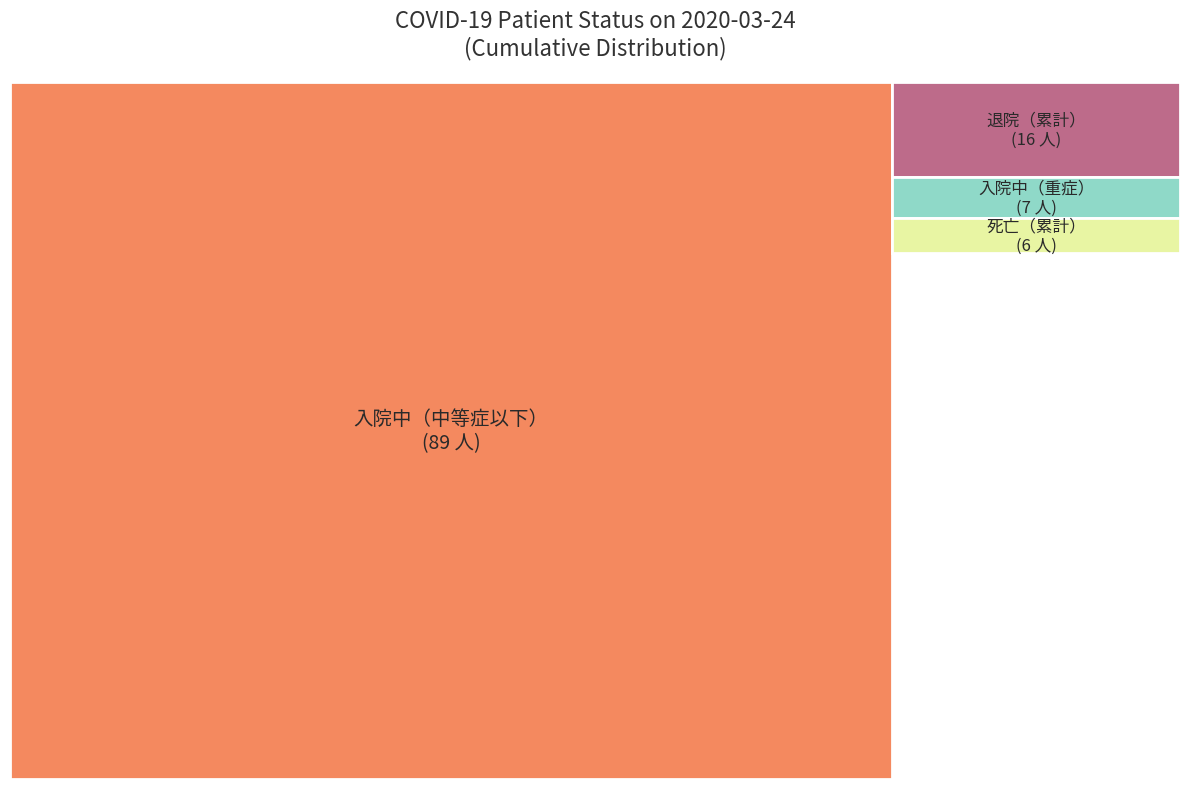

Is it true that 2020-03-20 is 1% of the pie?

False